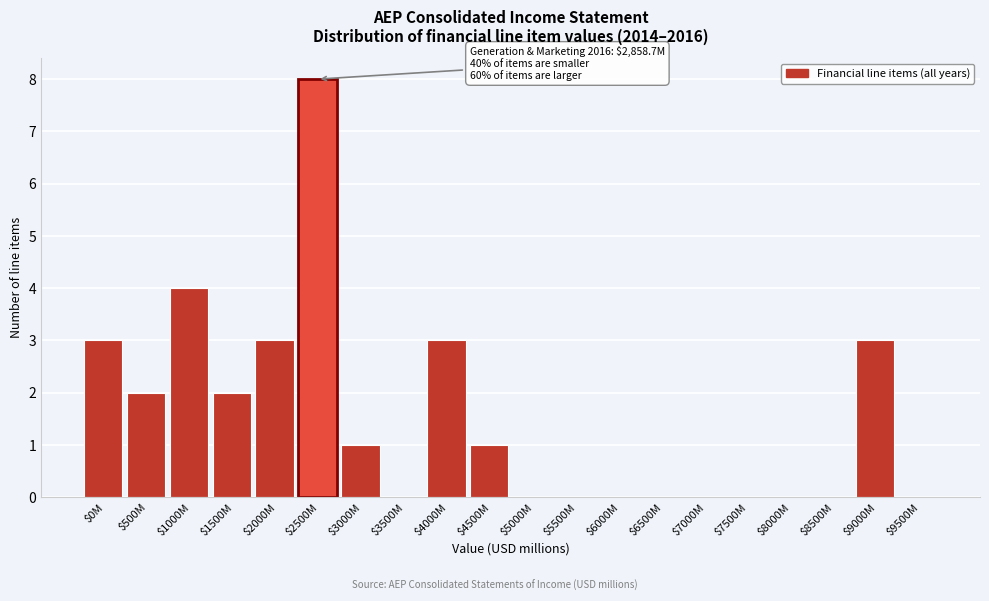

Is it true that the value at $4000M is 3?

True